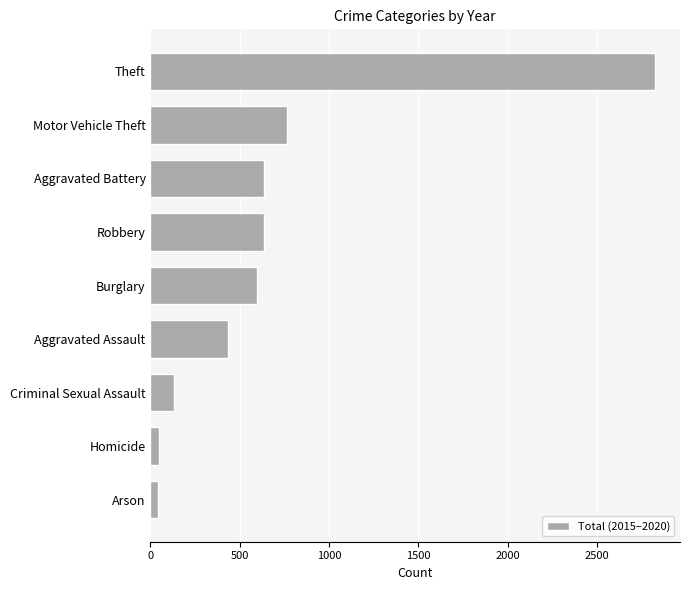

What is the difference between the second highest and second lowest values?

714